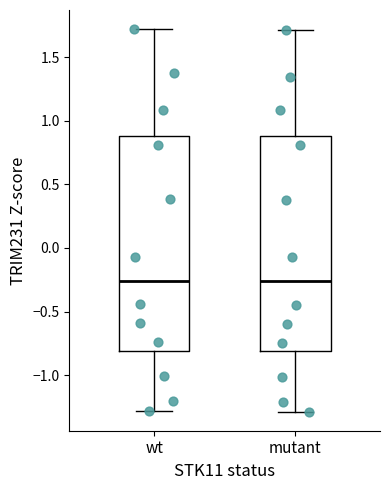

Reading left to right, read every box against the y-axis: the position of its median line, the range the box covers, and the ends of its whiskers. The values are not printed on the chart, so give them approximately, as read against the axis.

wt: median -0.25, box -0.80 to 0.90, whiskers -1.30 to 1.70
mutant: median -0.25, box -0.80 to 0.90, whiskers -1.30 to 1.70